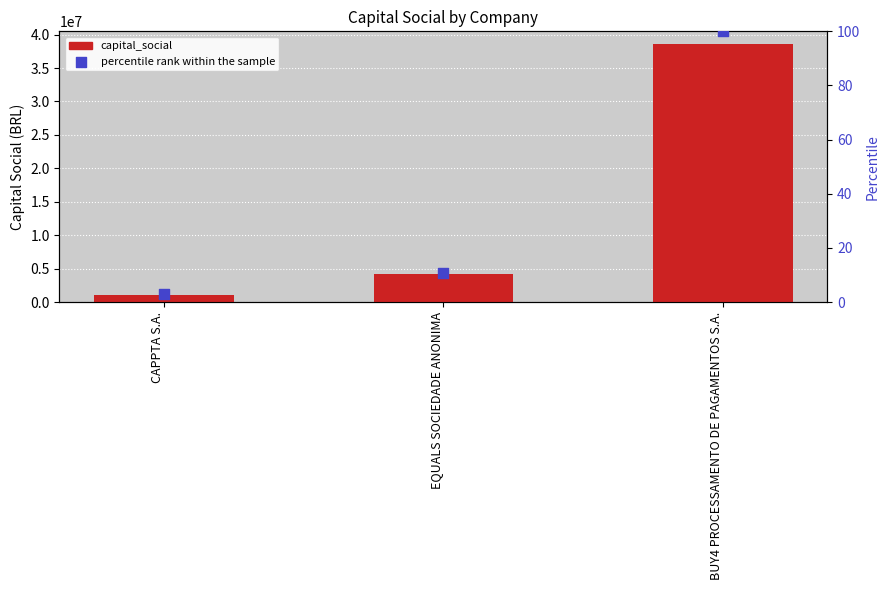

What is the total value across all series at CAPPTA S.A.?

1117798.9